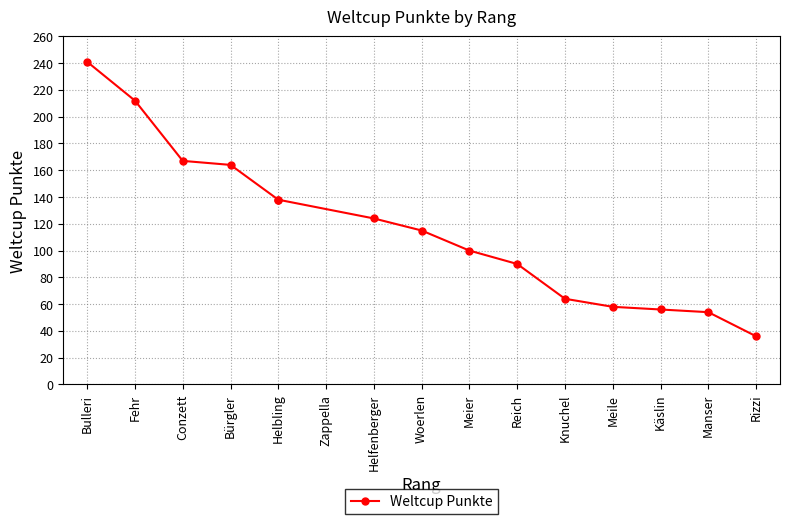

What is the average value?

117